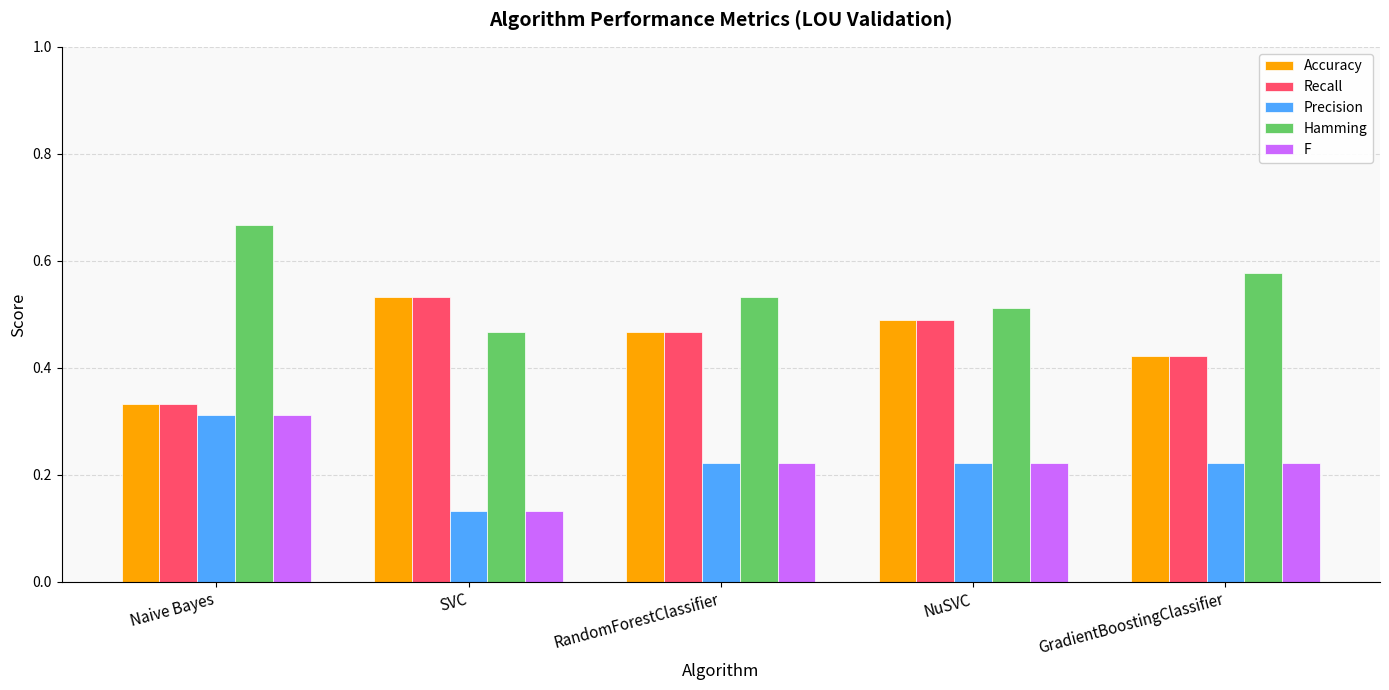

What is the sum of the Recall values at Naive Bayes and NuSVC?

0.8